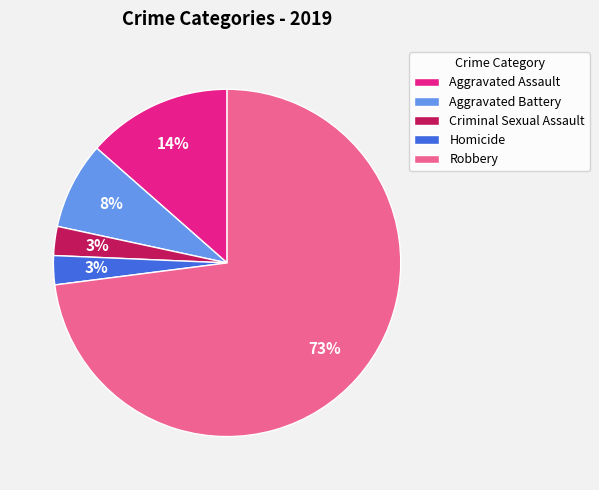

Which slice is the largest?

Robbery